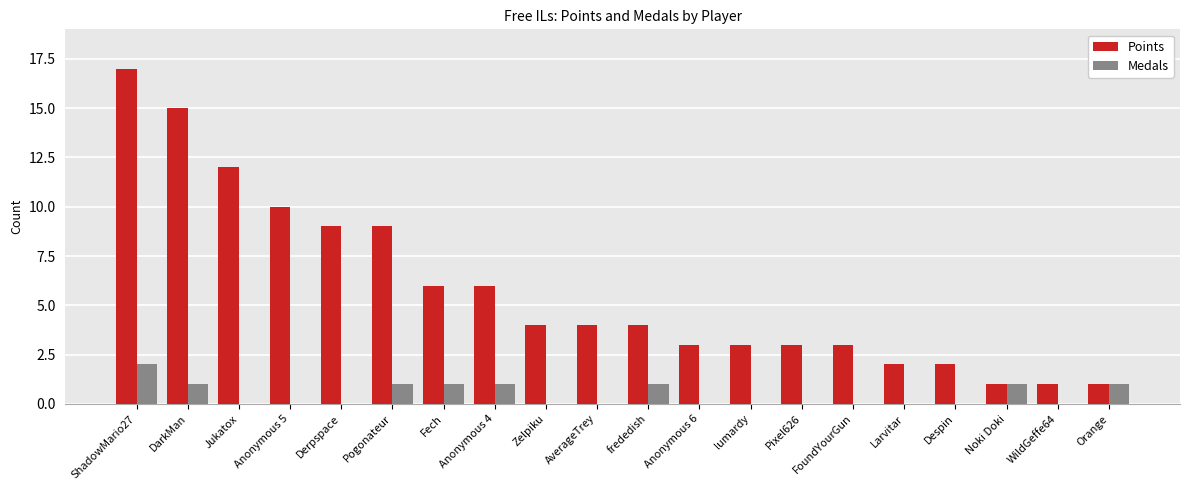

What is the total value across all series at Zelpiku?

4